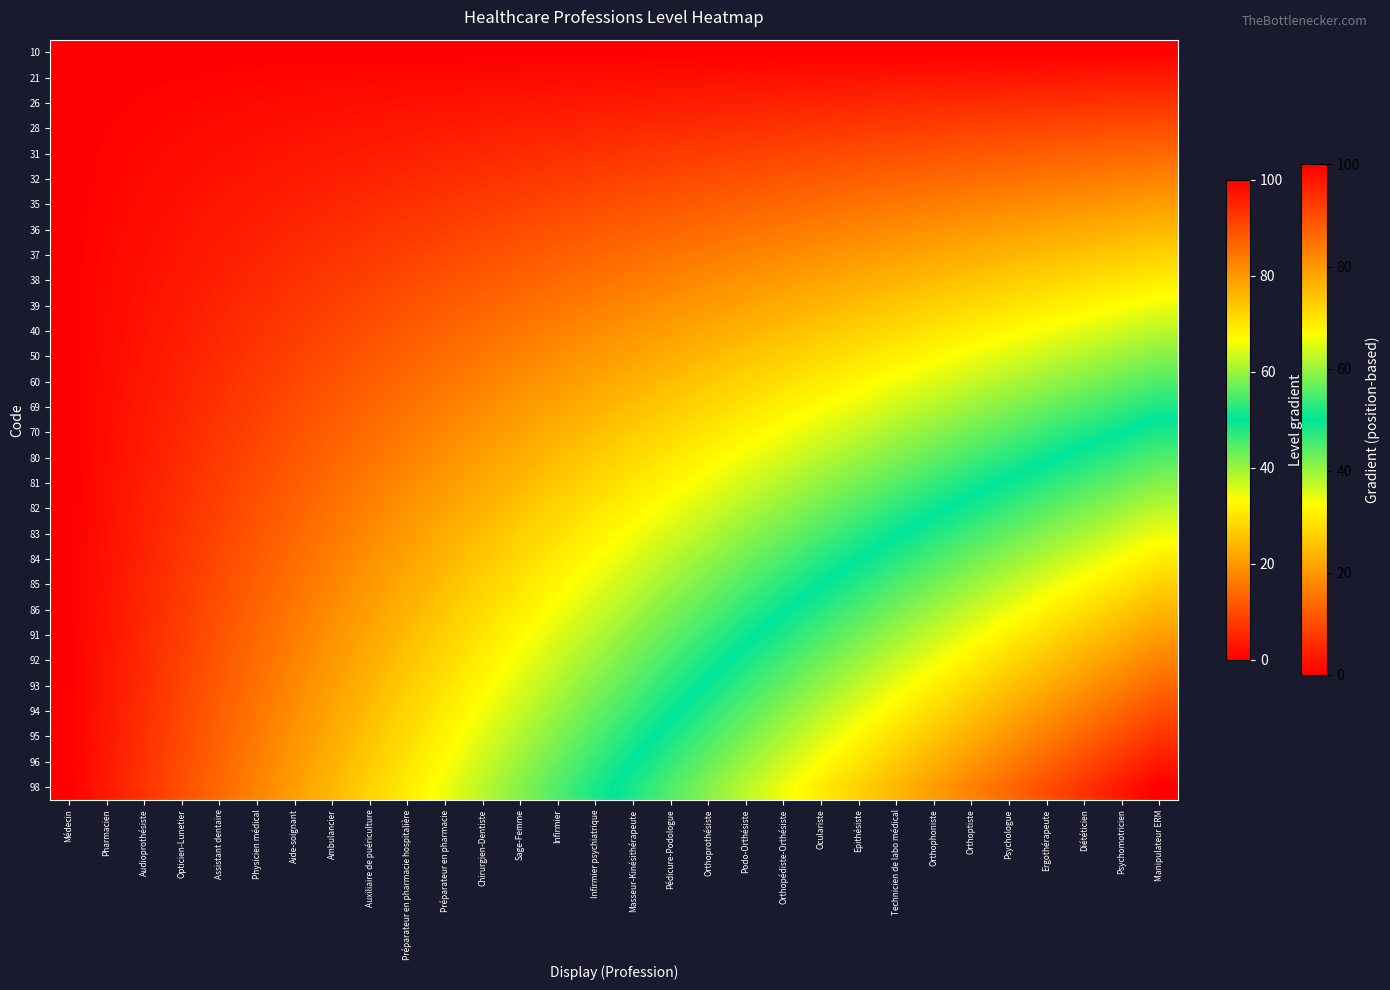

At which category is the sum across all series the highest?

Manipulateur ERM